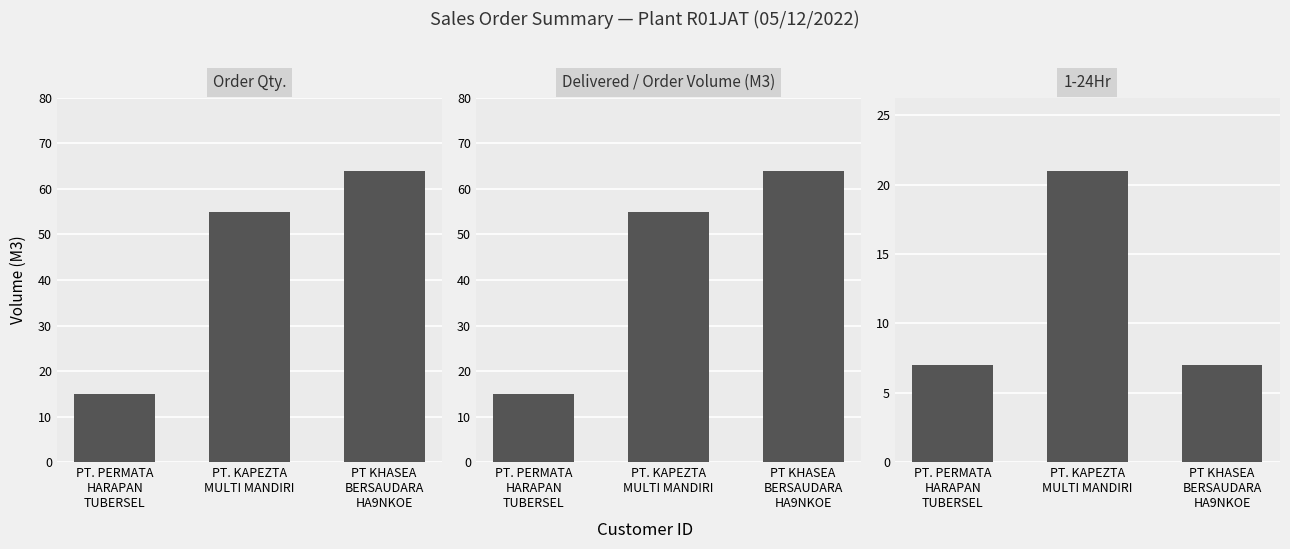

Rank the series at PT. KAPEZTA
MULTI MANDIRI from lowest to highest value.

1-24Hr, Order Qty., Delivered / Order Volume (M3)